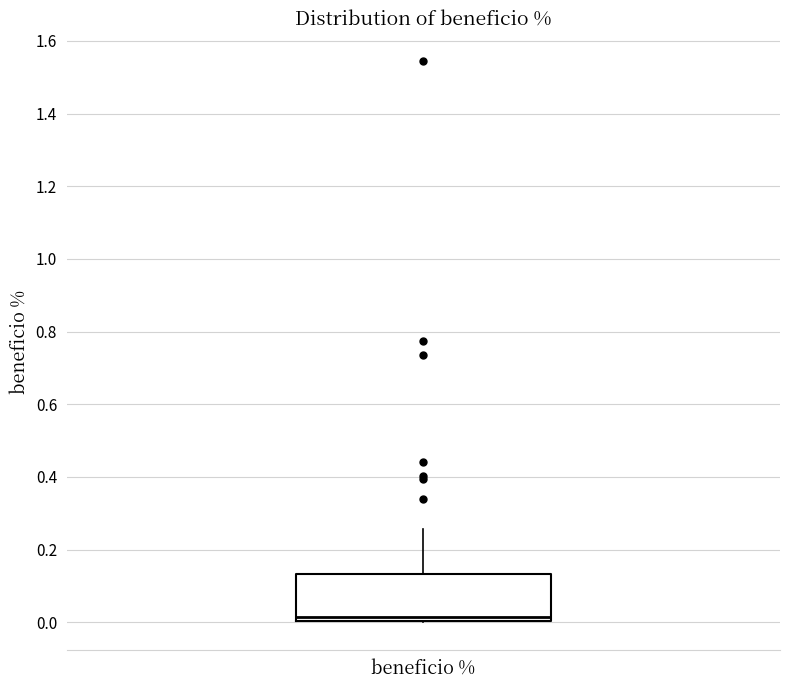

Where is the upper edge of the box for beneficio % on the y-axis? The values are not printed on the chart, so give them approximately, as read against the axis.

0.14